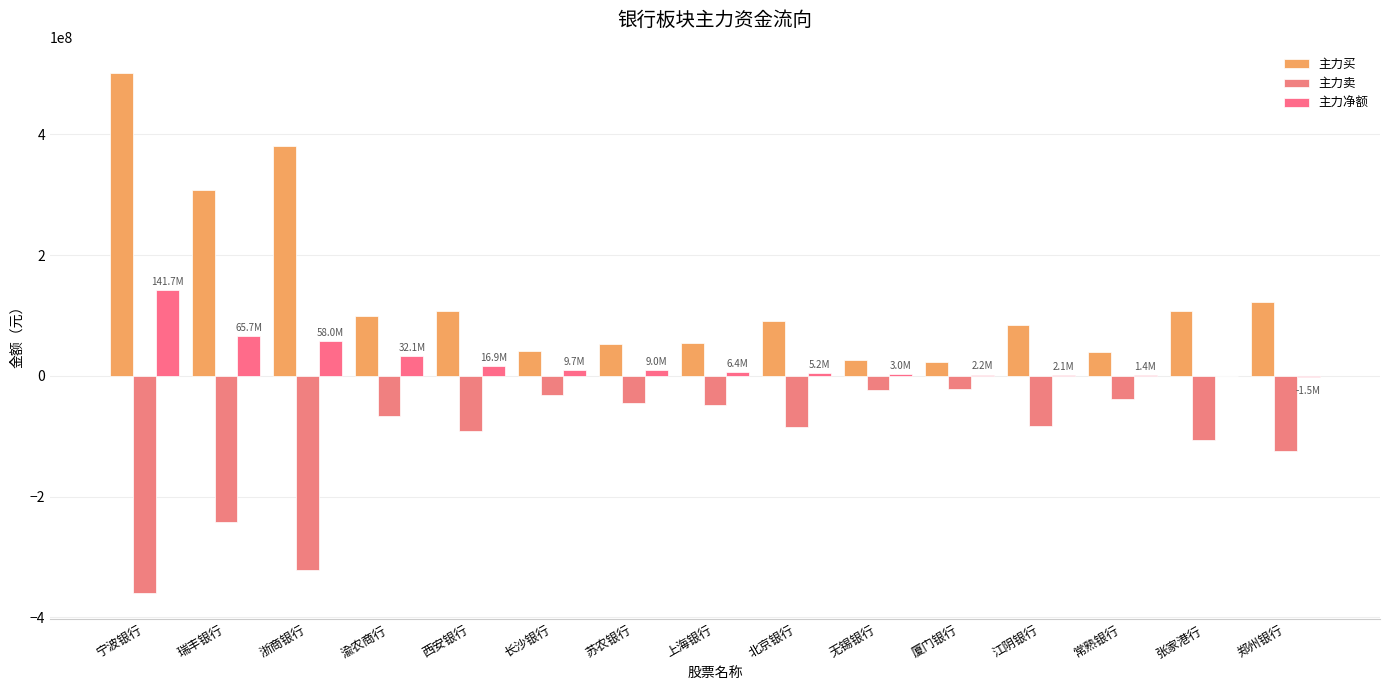

Which has a higher value, 渝农商行 or 张家港行?

张家港行